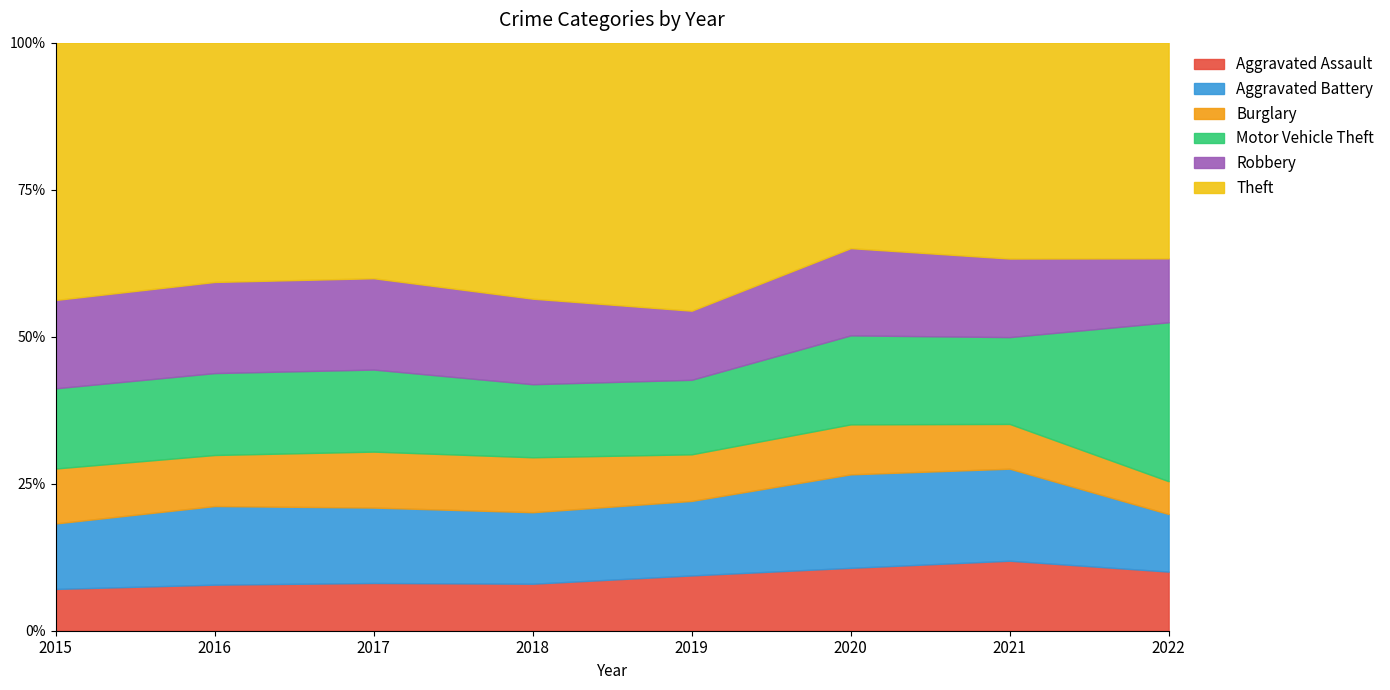

At which category does Robbery reach its first local valley?

2019